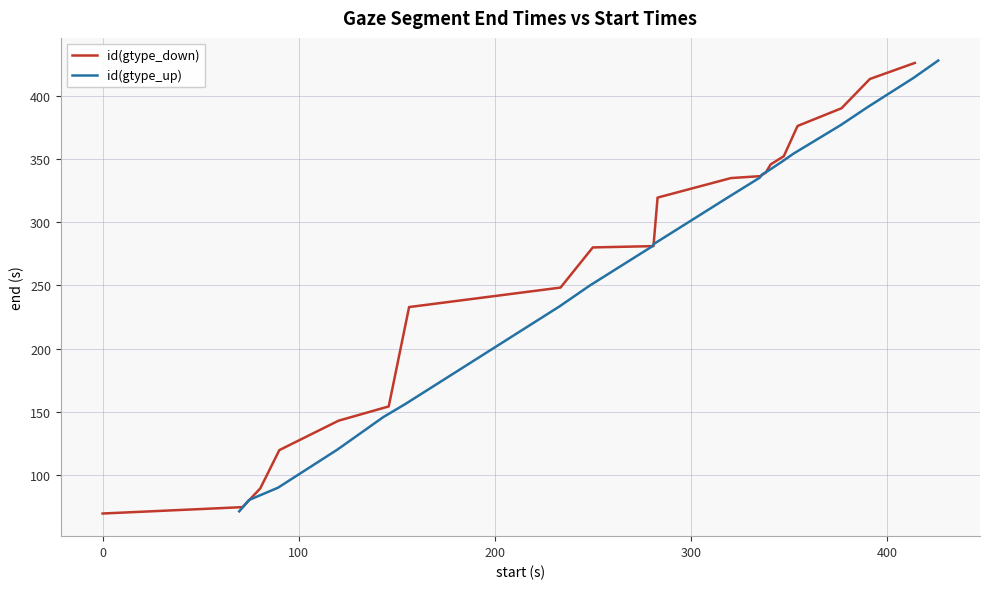

What is the sum of all id(gtype_up) values?

5355.0